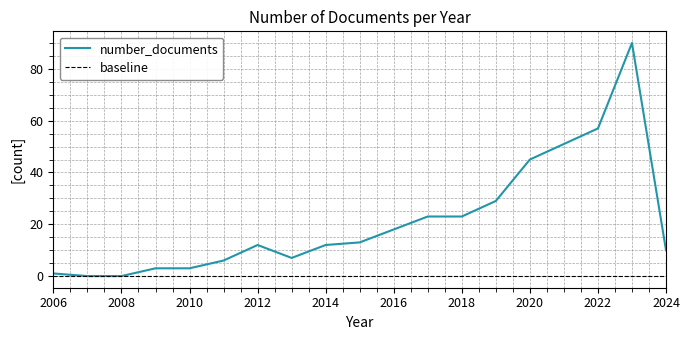

Reading left to right, transcribe all the data shown in this chart.

1	0	0	3	3	6	12	7	12	13	18	23	23	29	45	51	57	90	10